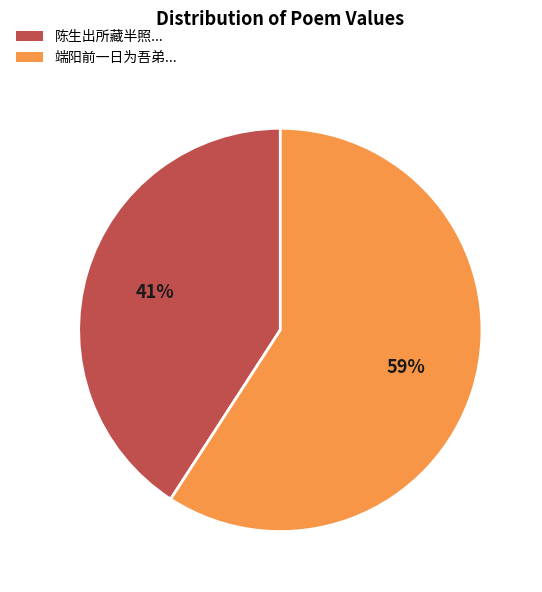

Is the sum of 端阳前一日为吾弟... and 陈生出所藏半照... greater than half?

Yes